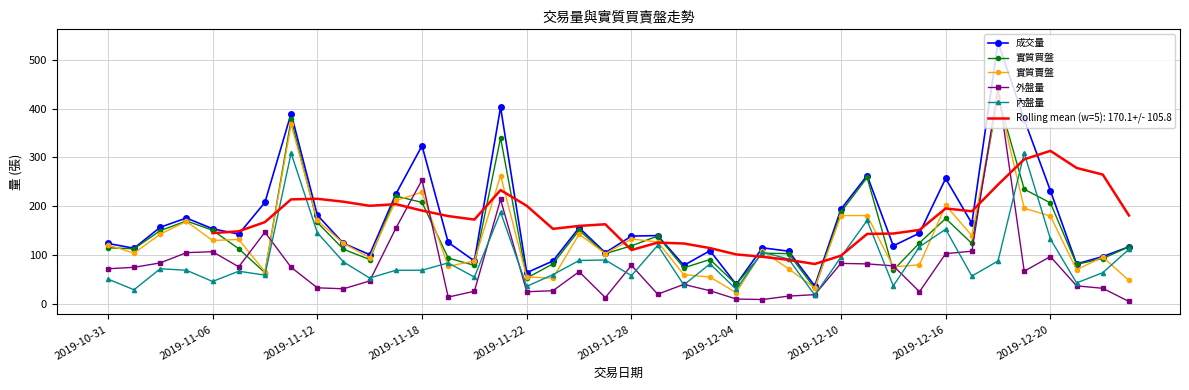

What is the lowest value of the 實質賣盤 series?

23